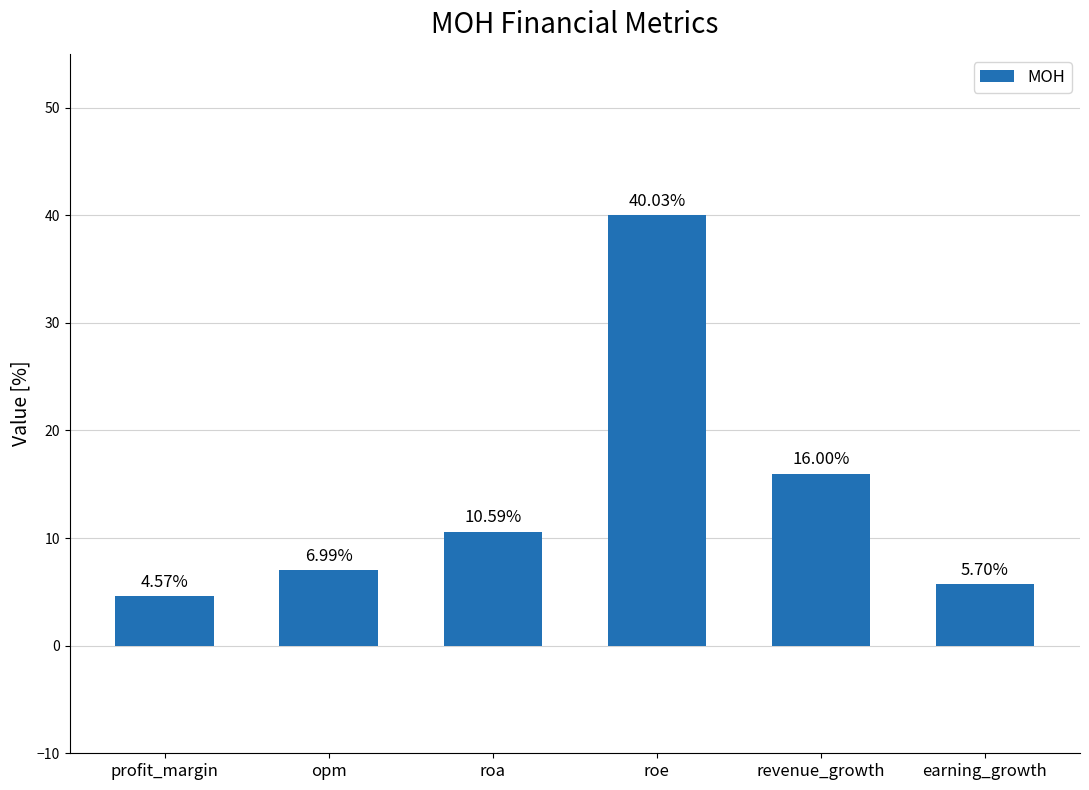

How many bars are there in total?

6